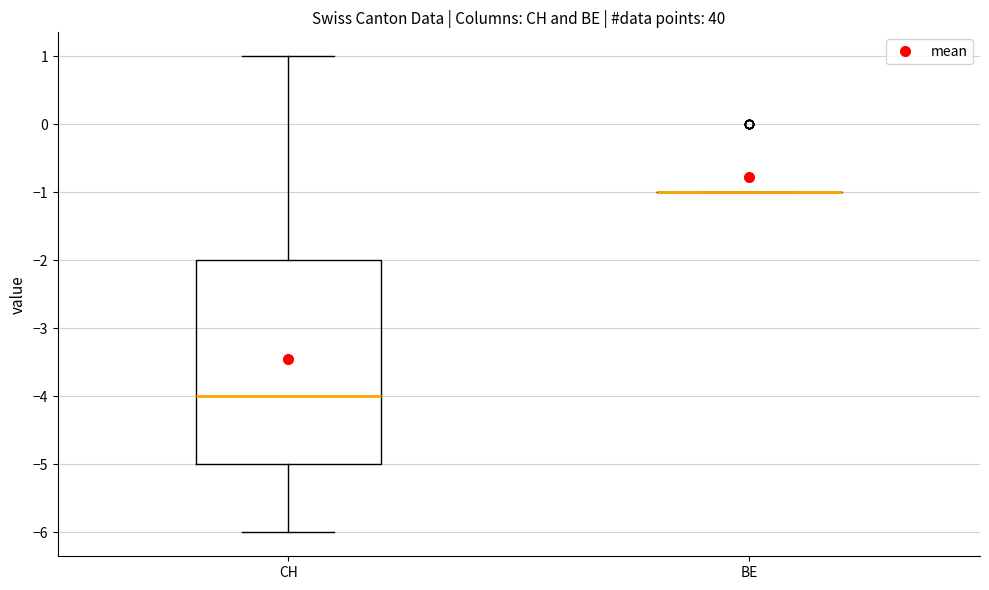

Which box is the tallest, from its lower edge to its upper edge?

CH